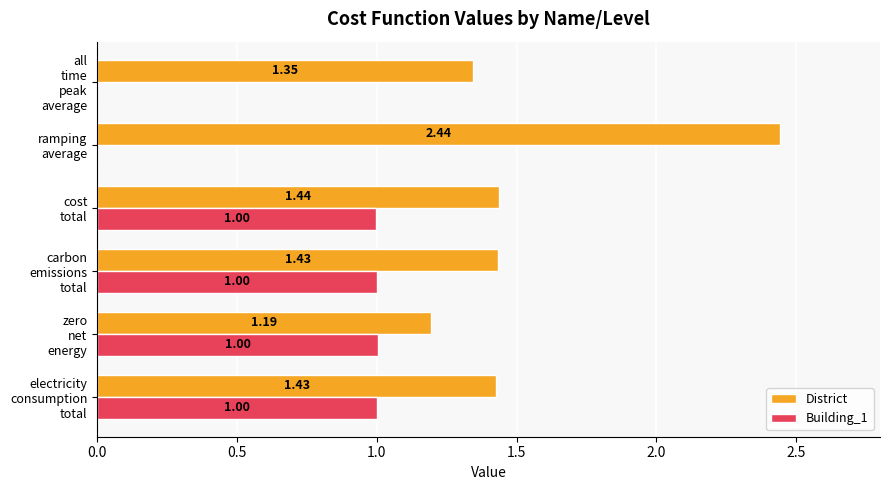

What is the sum of all Building_1 values?

4.0